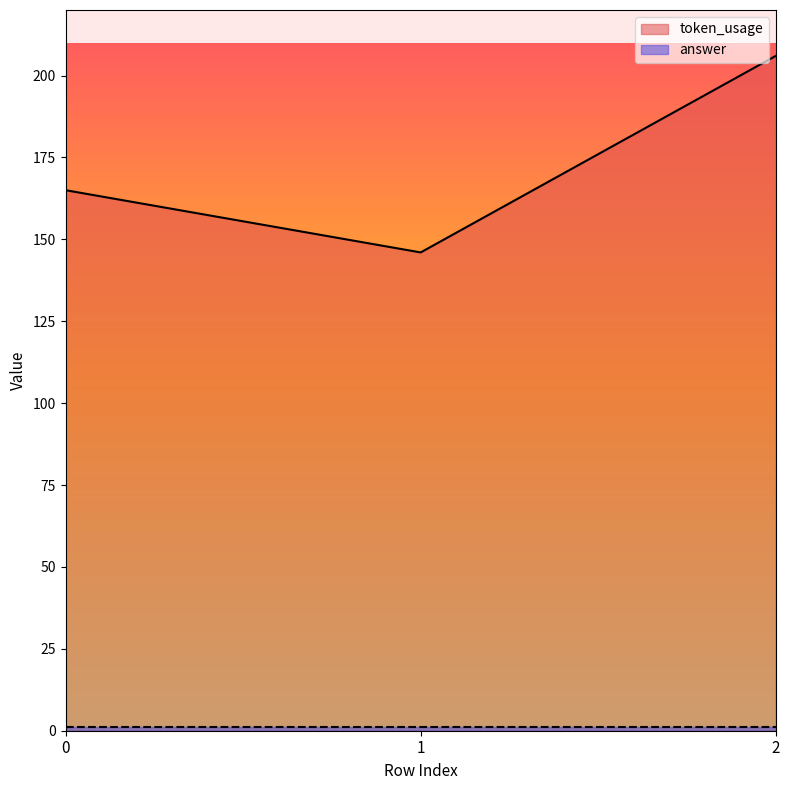

Which label corresponds to the smallest value in the chart?

1